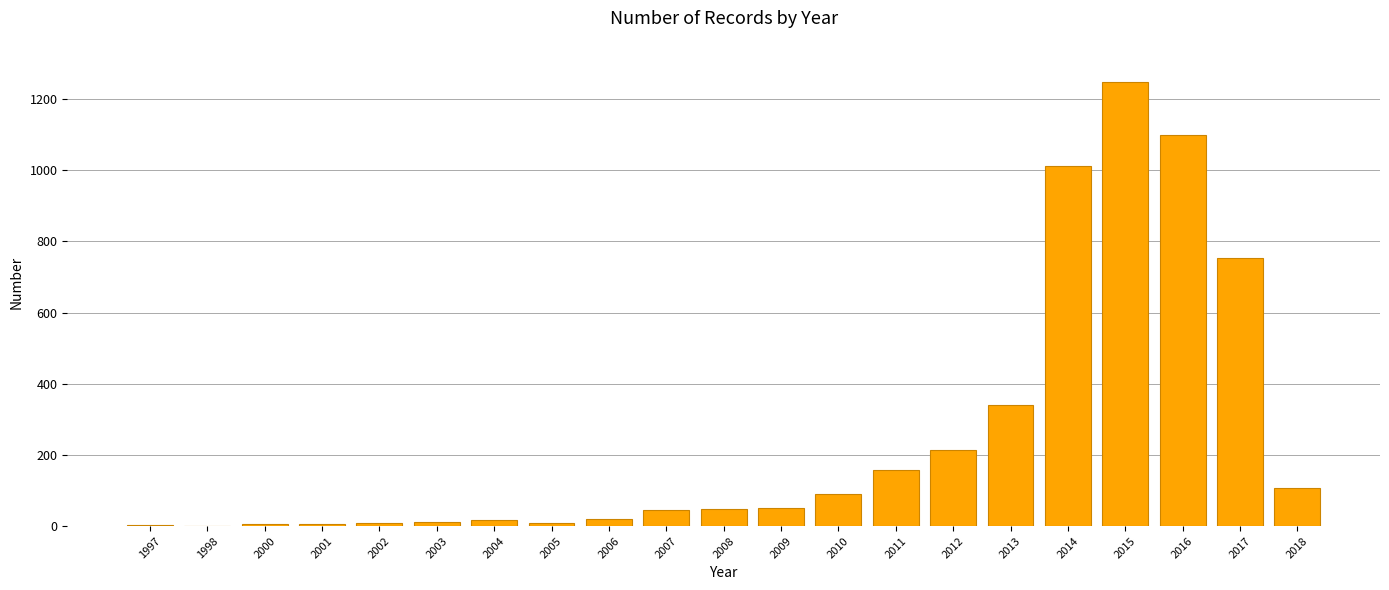

True or false: the data shows 1685 at 2014.

False